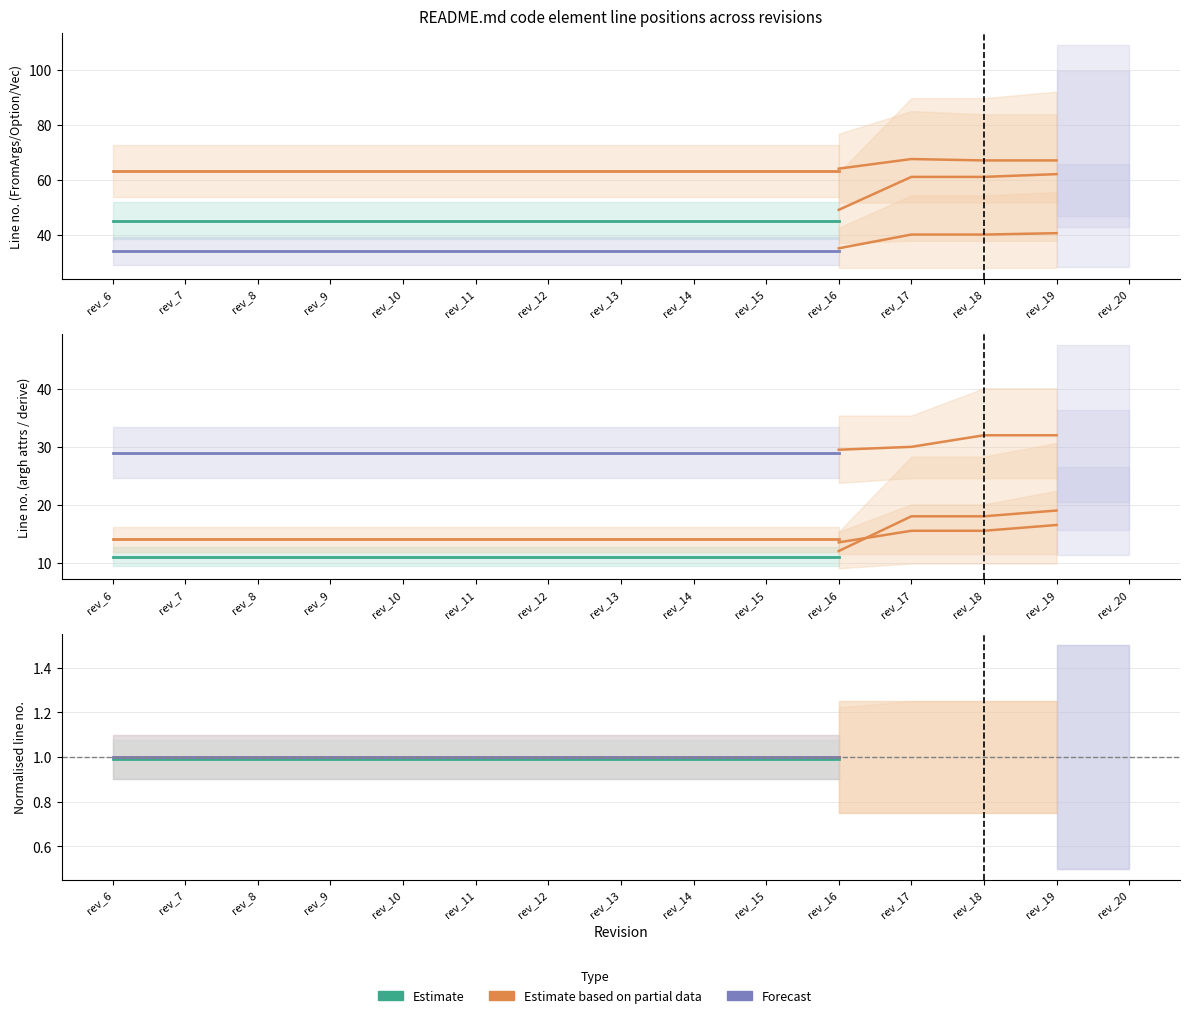

Between rev_13 and rev_8, which is larger?

rev_13